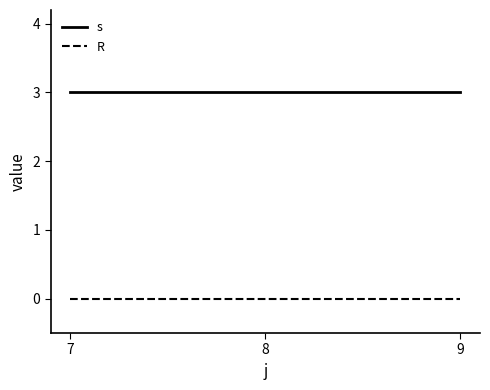

What is the lowest value of the s series?

3